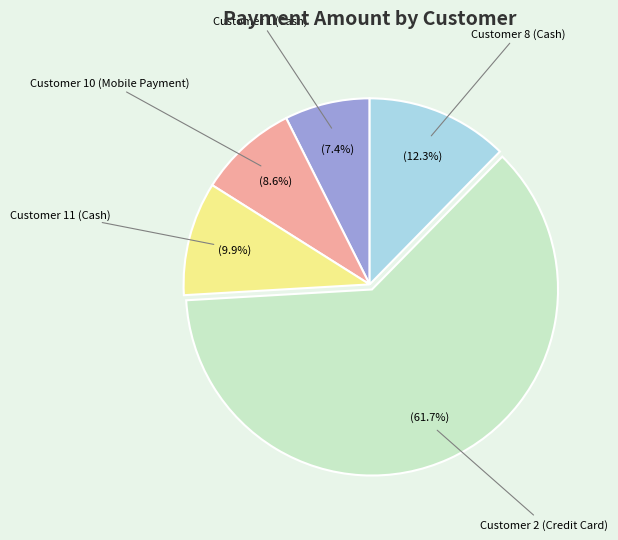

Between Customer 11 (Cash) and Customer 1 (Cash), which is larger?

Customer 11 (Cash)